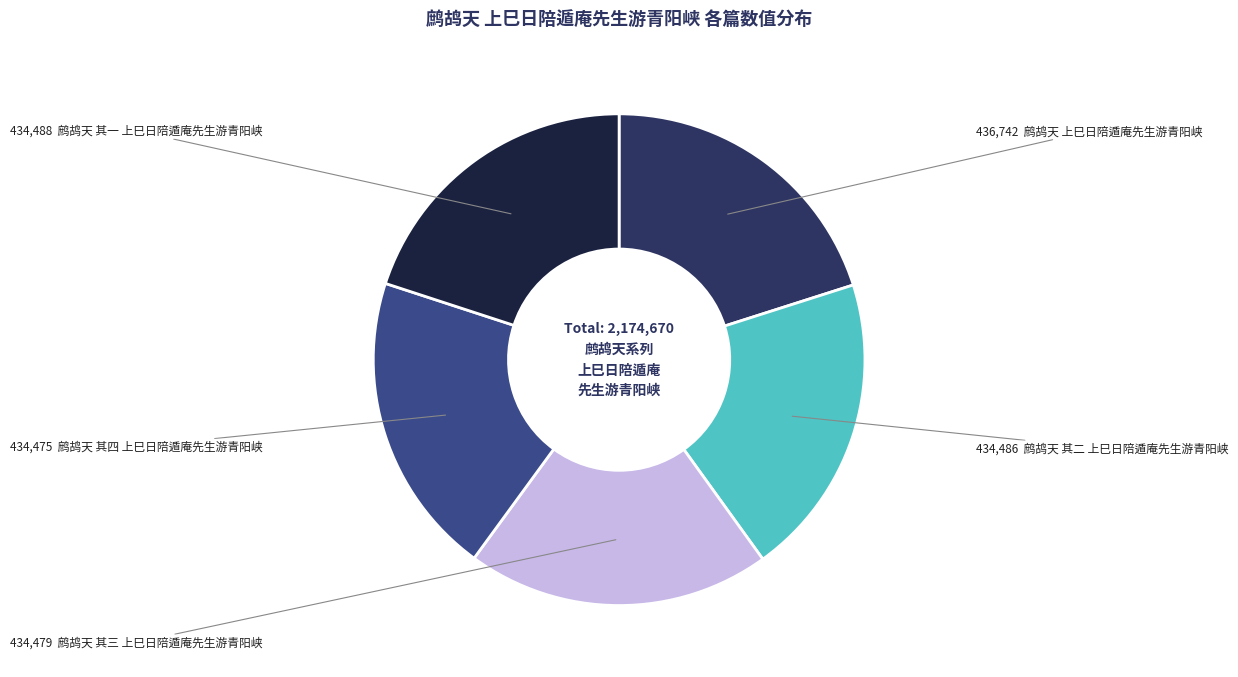

Does any single category account for the majority?

No